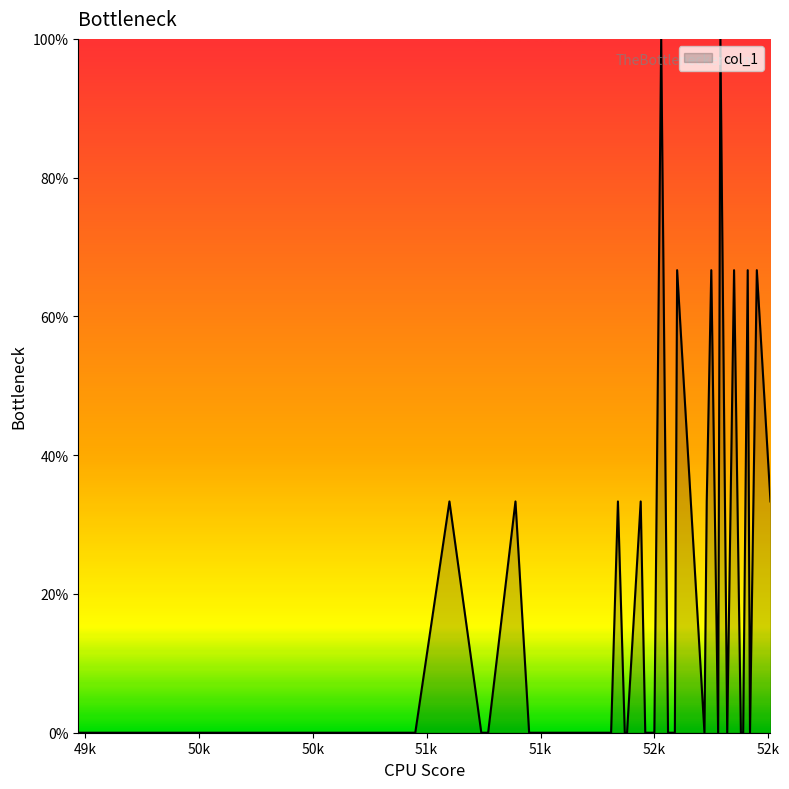

What is the greatest value displayed?

100.0